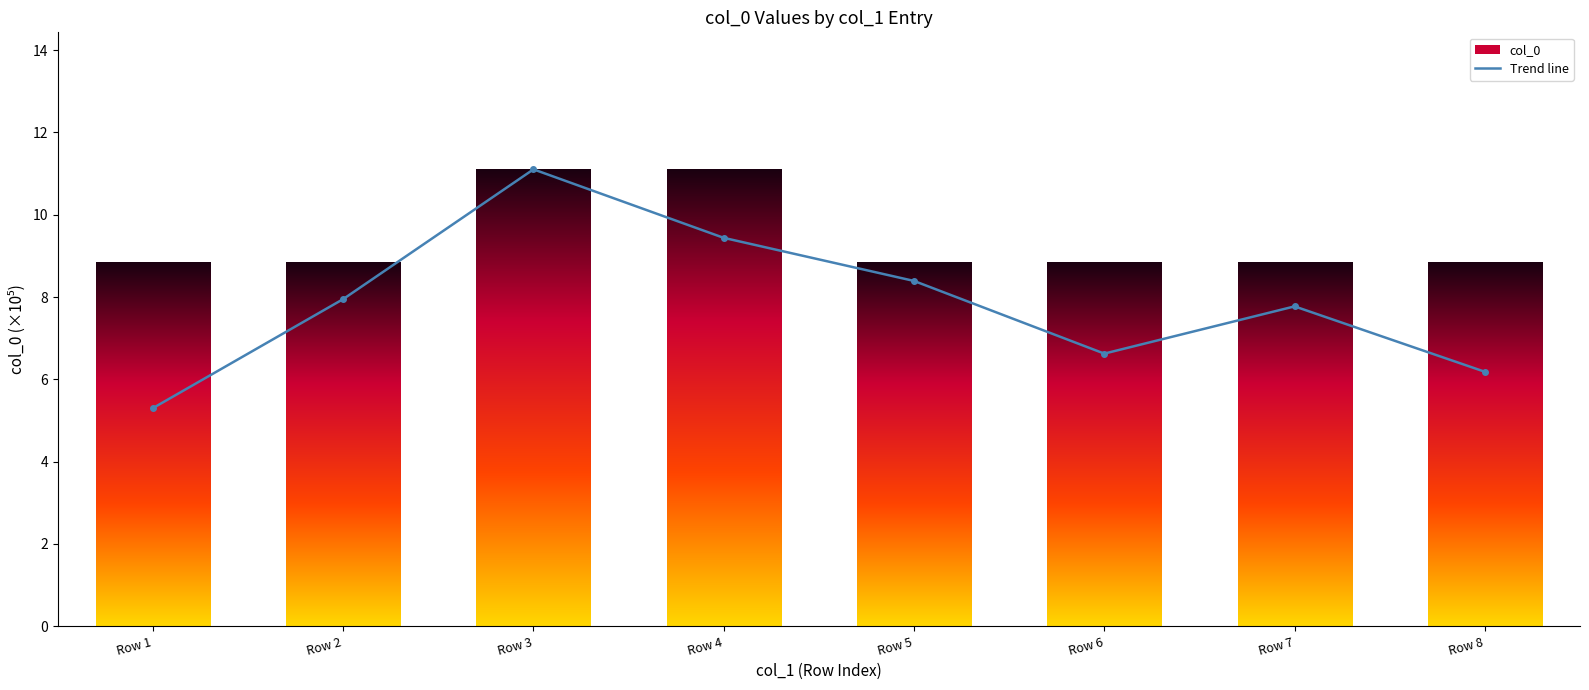

What is the sum of all Trend line values?

62.8